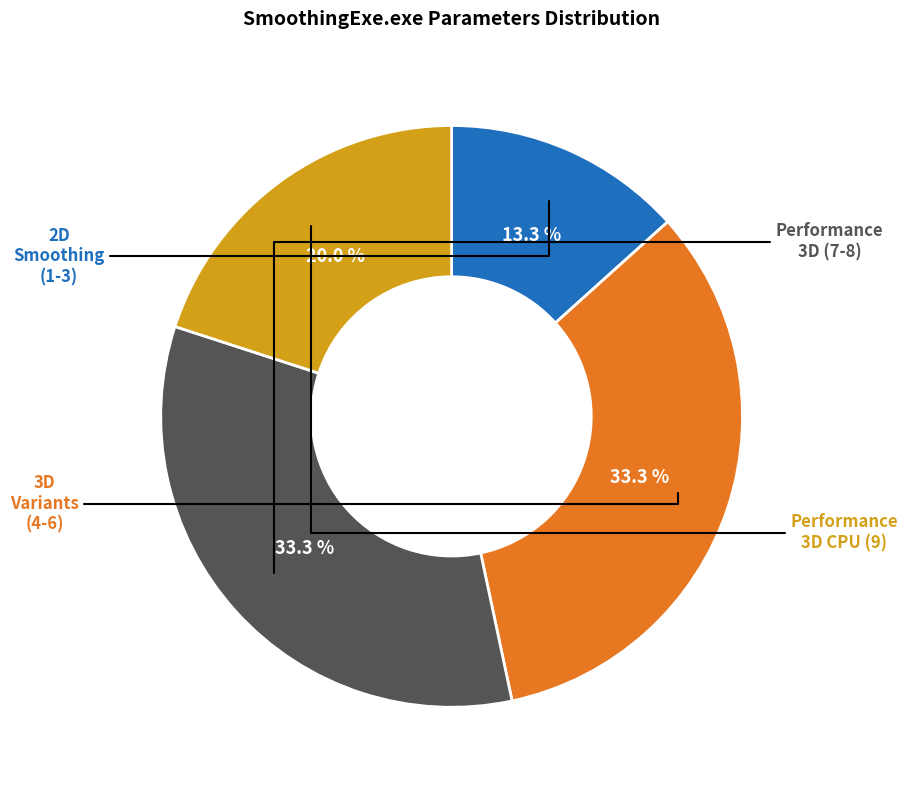

Does any single category account for the majority?

No